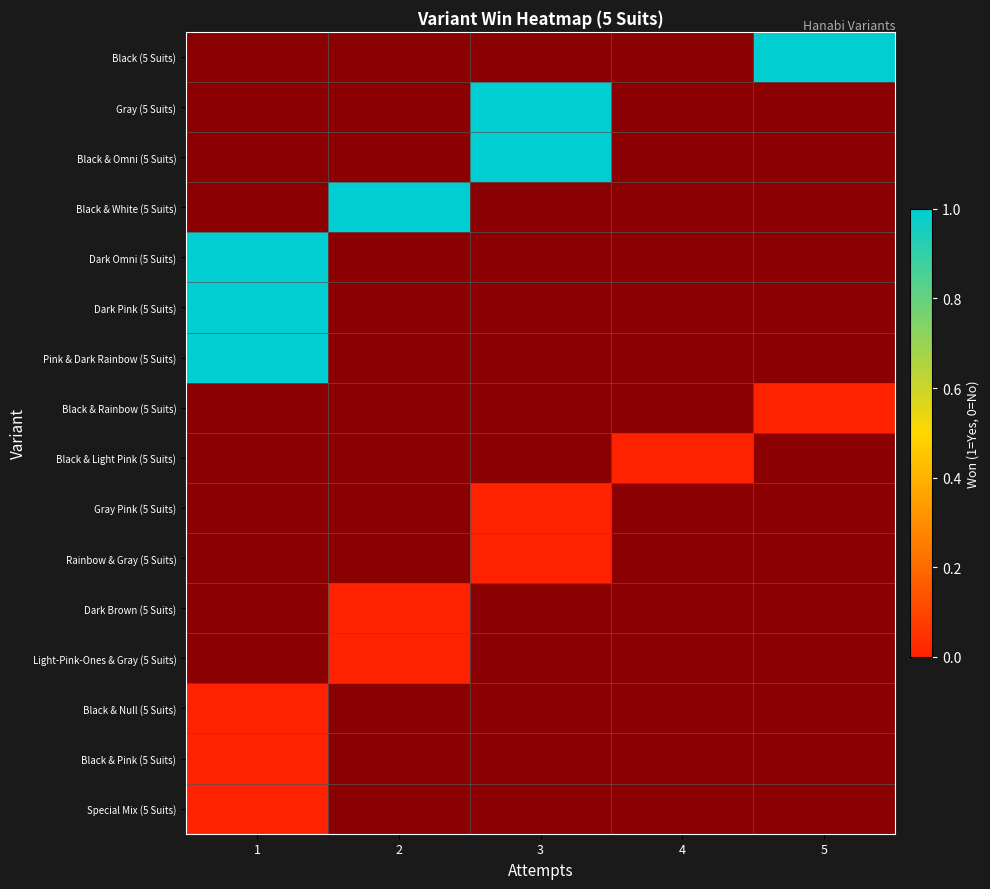

Which category has the lowest value across all series?

5